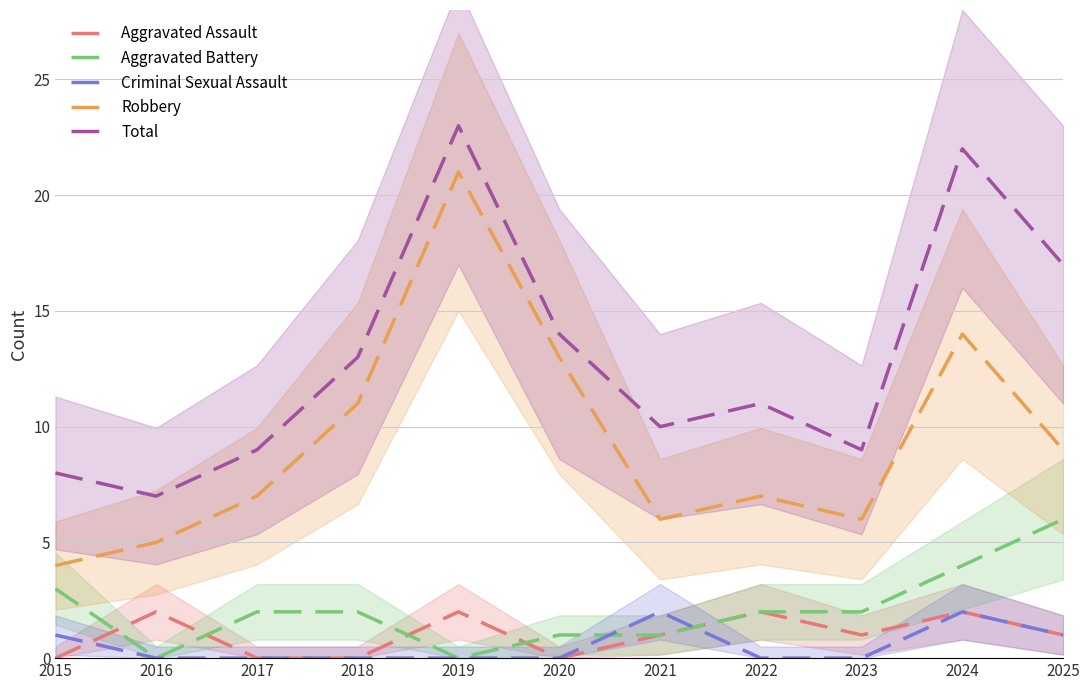

What is the average value of the Criminal Sexual Assault series?

1